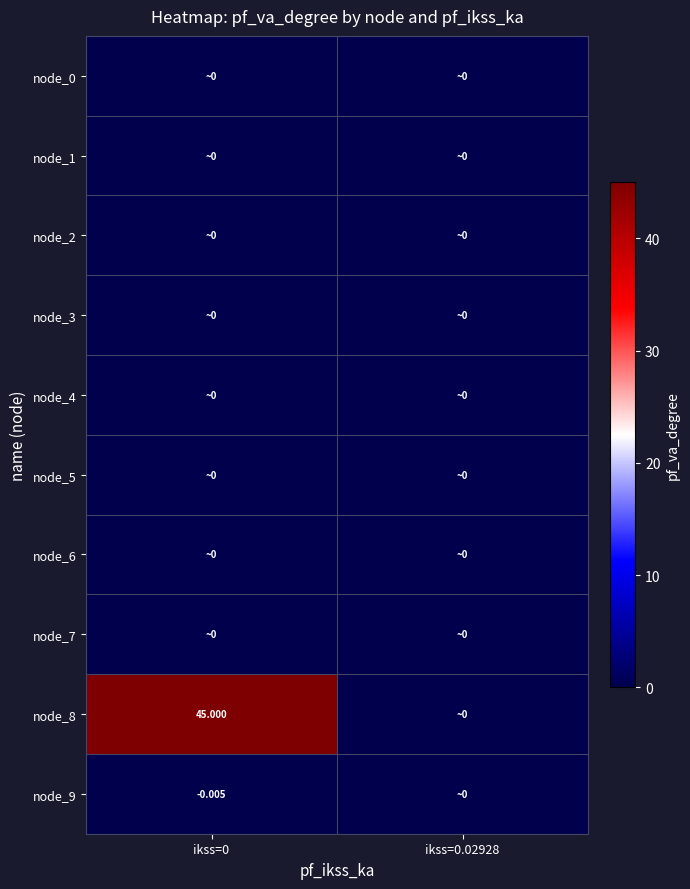

How many series are shown in this chart?

10